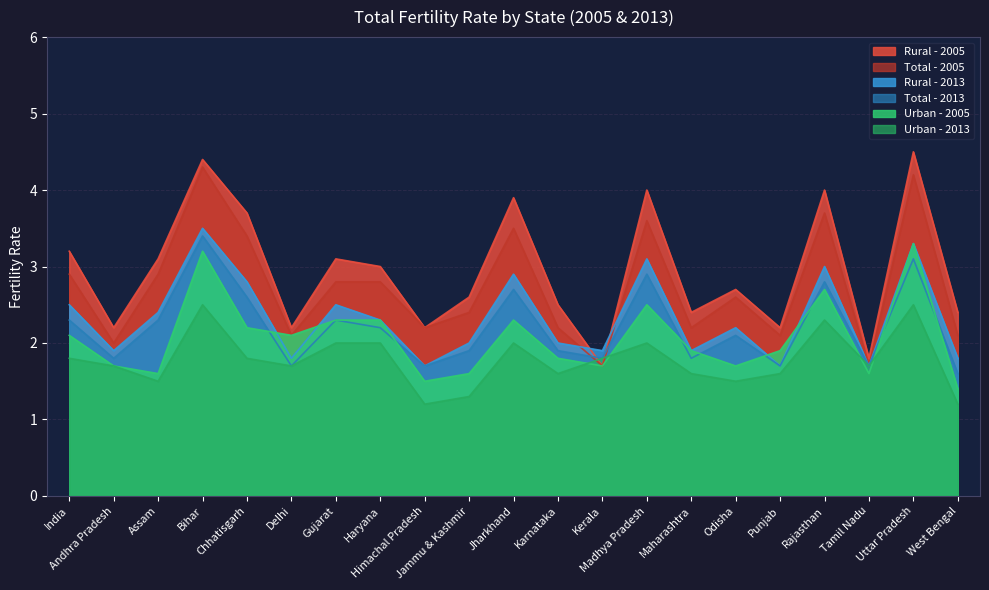

Between Bihar and Tamil Nadu, which is larger?

Bihar